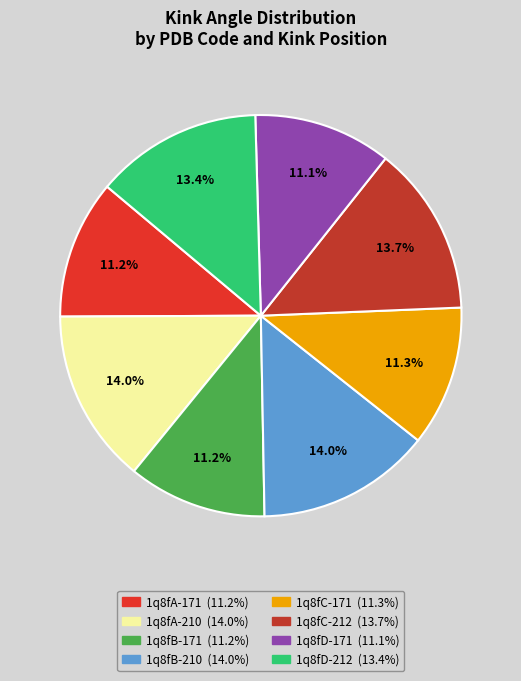

What percentage do 1q8fC-212 and 1q8fB-171 together represent?

24.9%